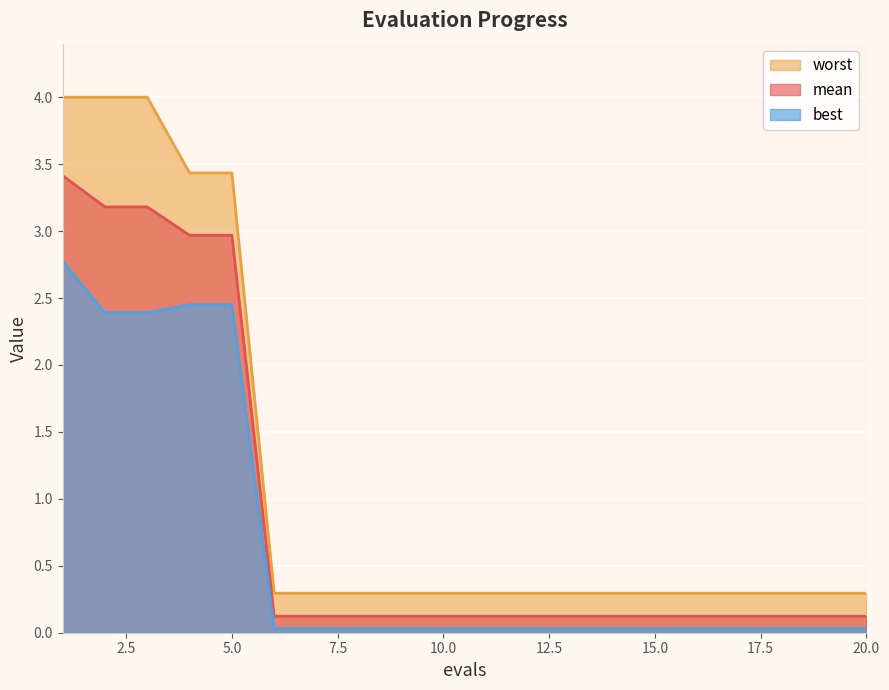

At which category is the sum across all series the highest?

1